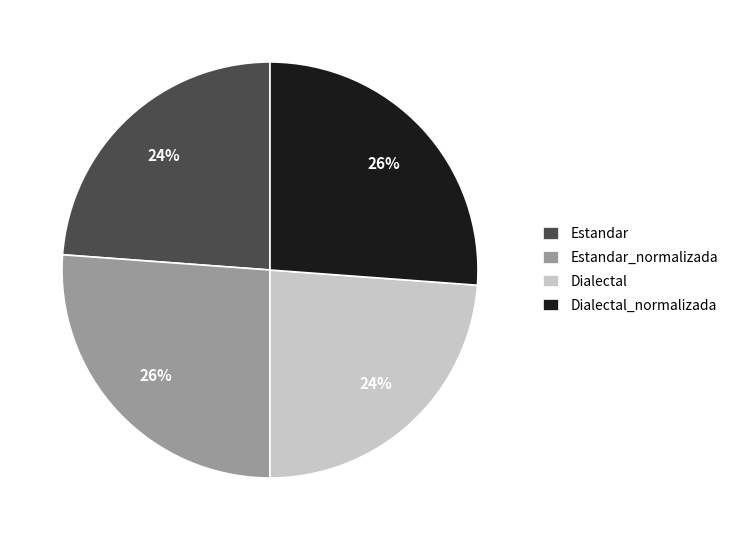

Is the sum of Estandar and Dialectal greater than half?

No